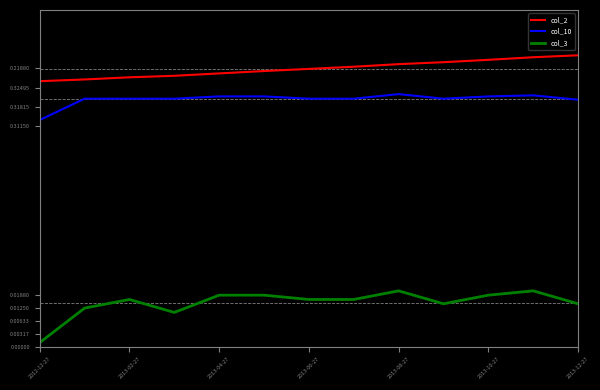

Reading left to right, list all the values displayed in this chart.

col_2: 0.2	0.2	0.2	0.2	0.2	0.2	0.2	0.2	0.2	0.2	0.2	0.2	0.2
col_10: 0.2	0.2	0.2	0.2	0.2	0.2	0.2	0.2	0.2	0.2	0.2	0.2	0.2
col_3: 0.0	0.0	0.0	0.0	0.0	0.0	0.0	0.0	0.0	0.0	0.0	0.0	0.0